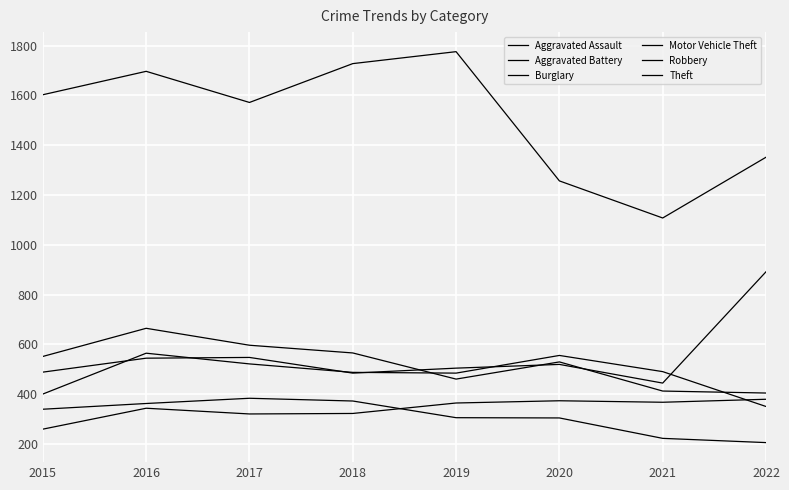

What is the value of the Burglary point at the 2nd from the left?

363